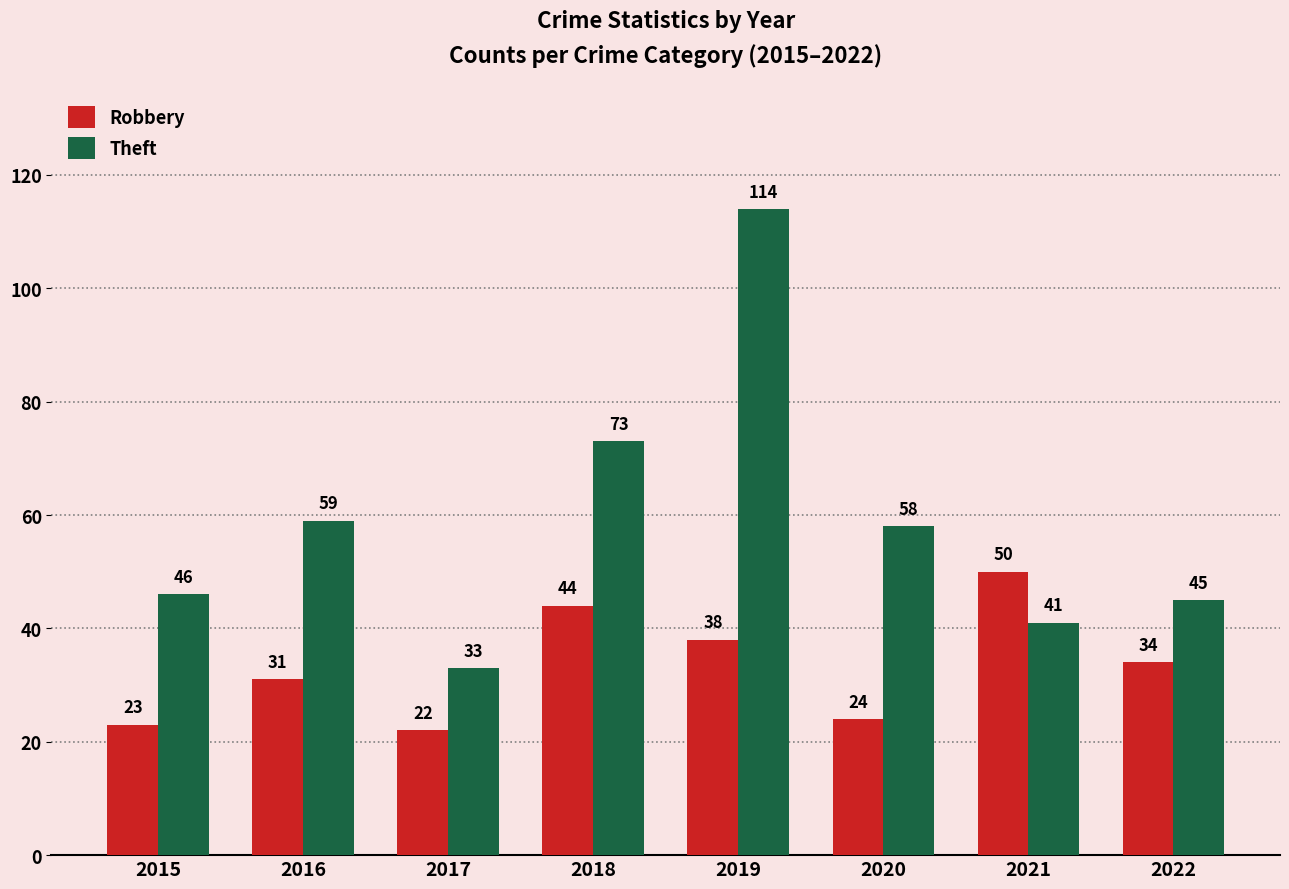

What is the sum of the Theft values at 2021 and 2022?

86